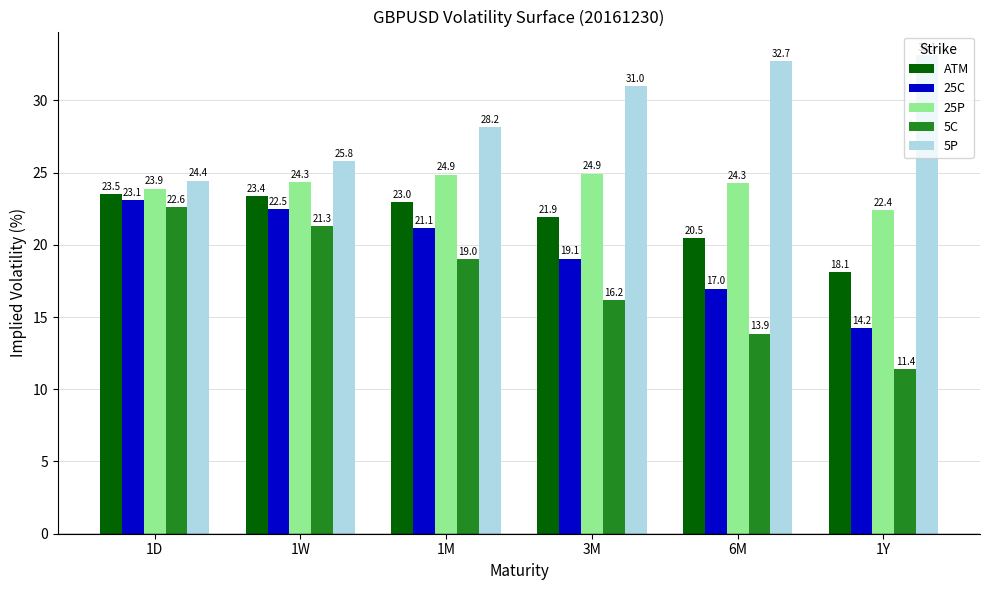

The 25C series shows 14.2 at 1Y. True or false?

True